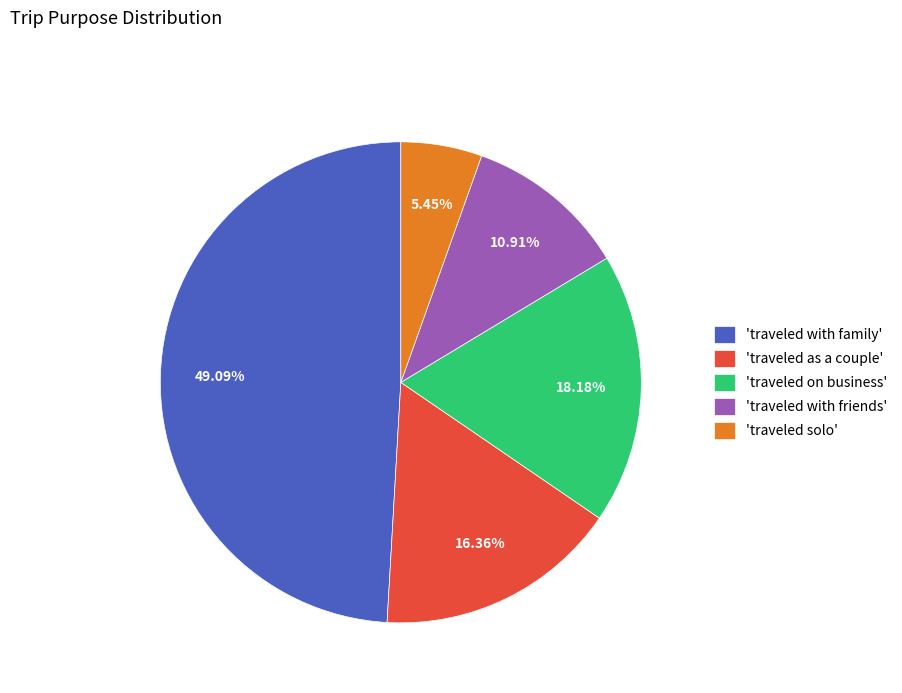

Which has a higher value, 'traveled with family' or 'traveled as a couple'?

'traveled with family'